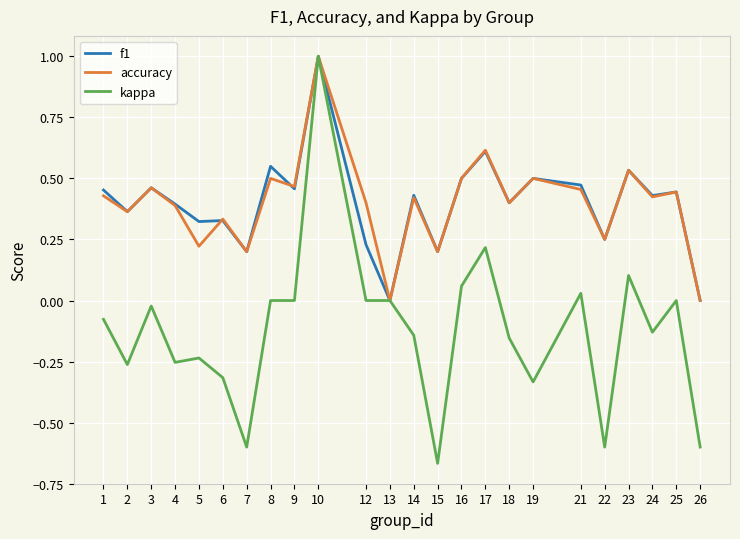

What is the difference between the highest and lowest values at 14?

0.6